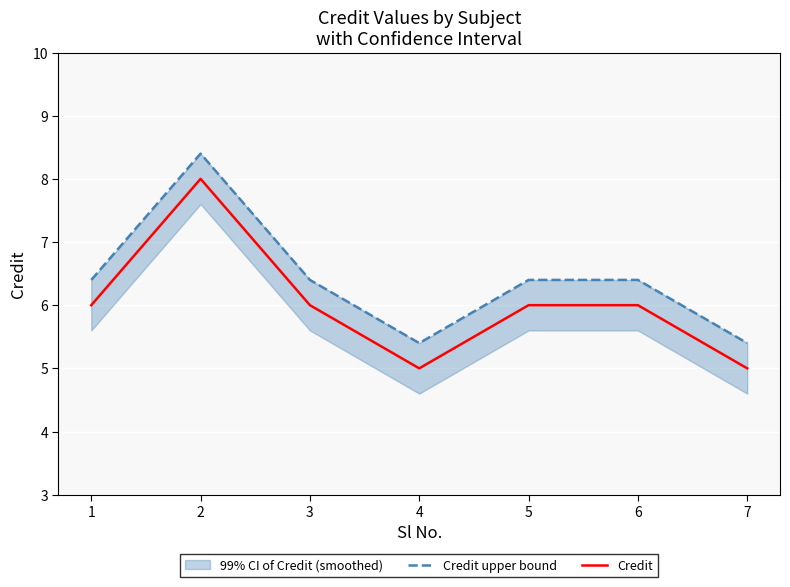

True or false: Credit upper bound has a value of 8.9 at 4.

False